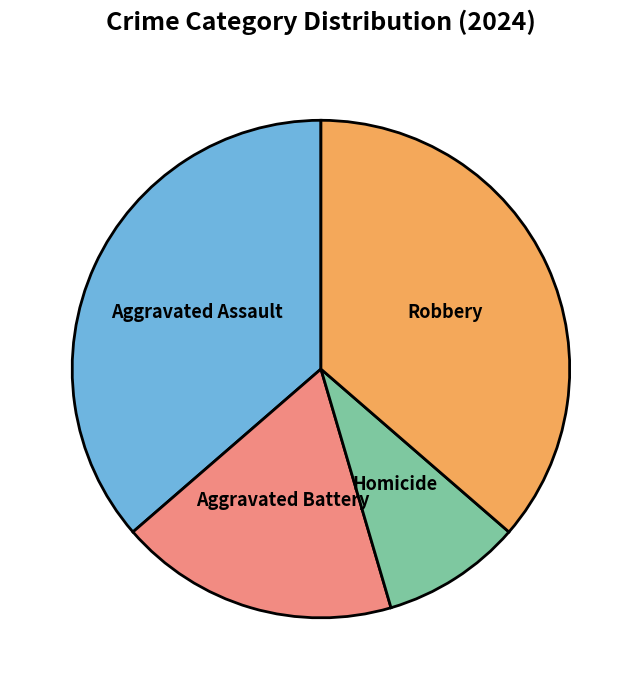

Count the number of slices in the pie.

4